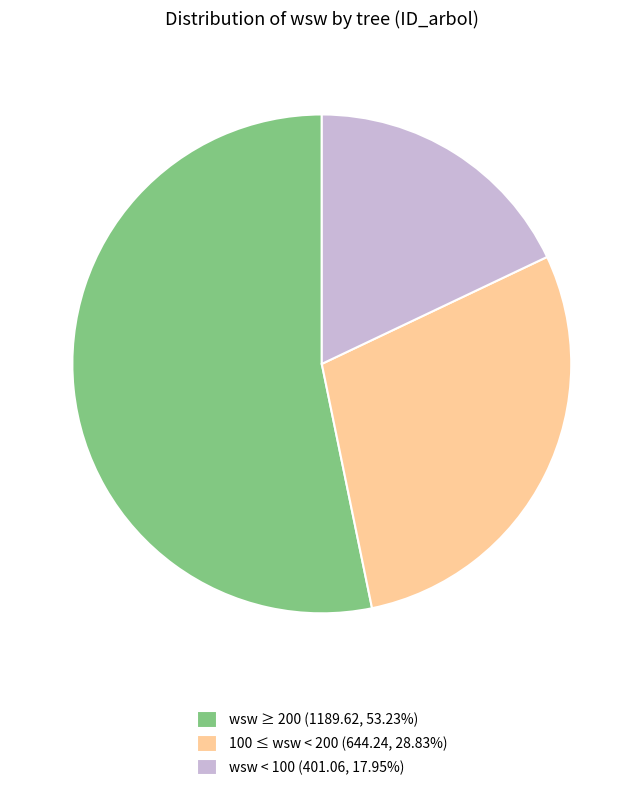

Is the sum of wsw ≥ 200 (1189.62, 53.23%) and wsw < 100 (401.06, 17.95%) greater than half?

Yes